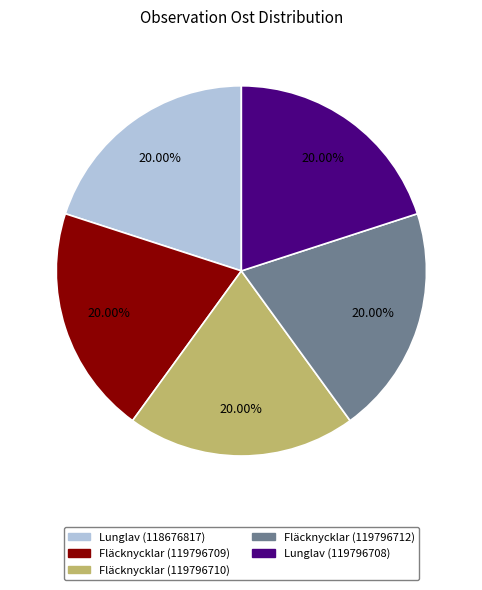

What percentage is NOT represented by Lunglav (118676817)?

80.0%